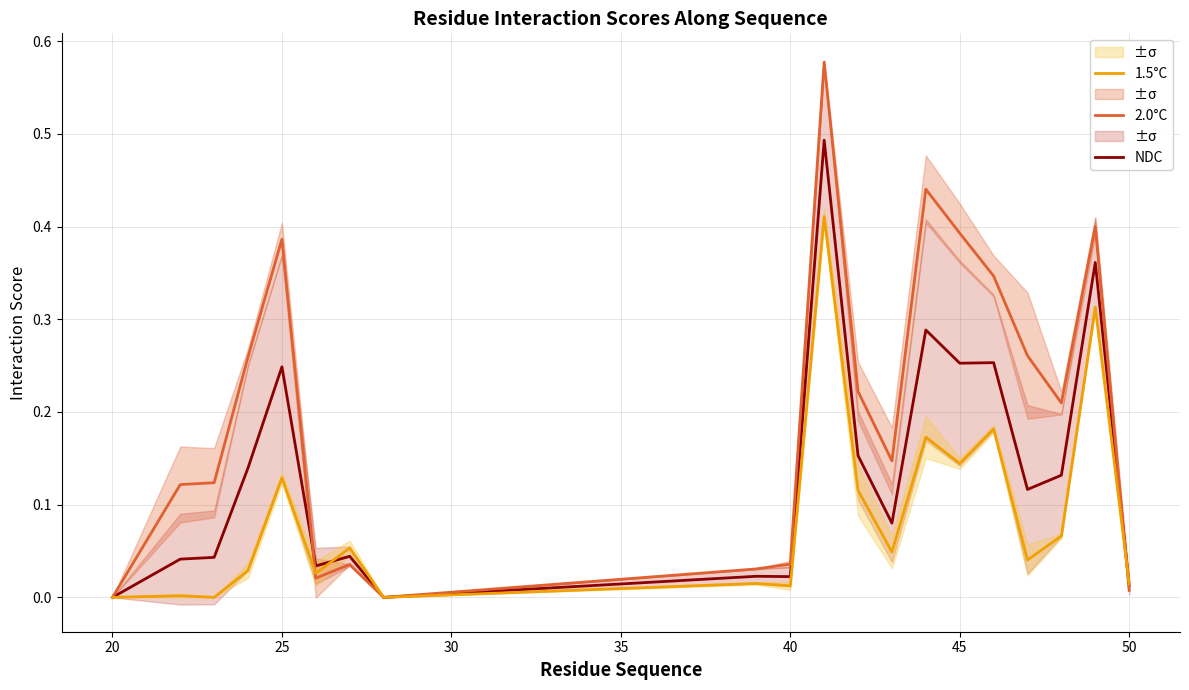

How many data points in 1.5°C are above 0?

17